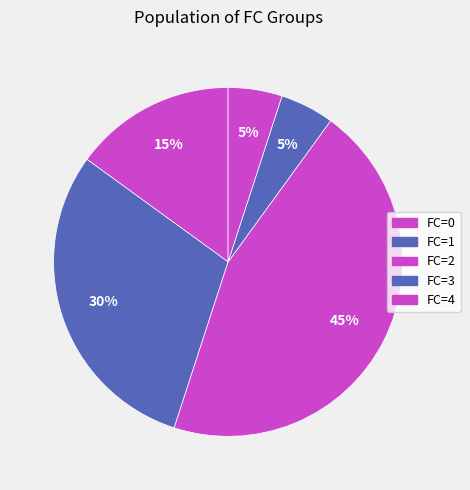

How many segments does this pie chart have?

5